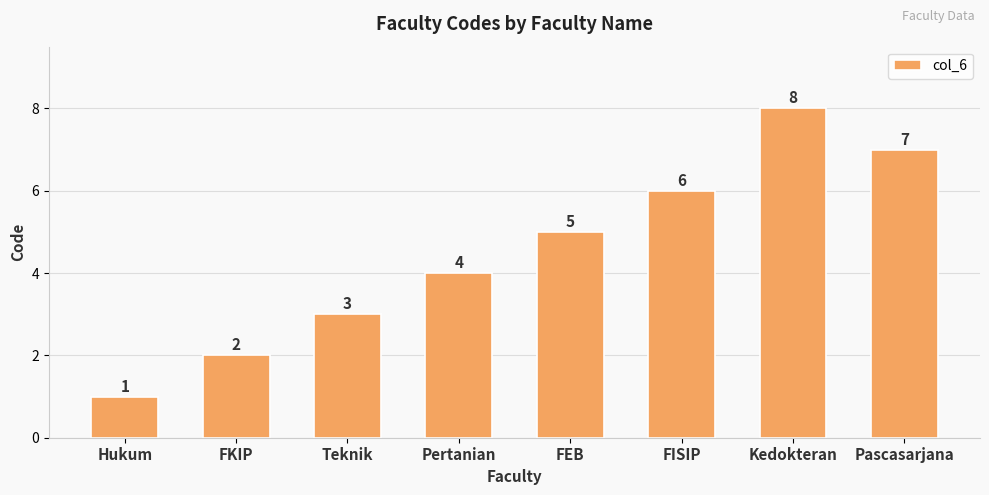

The value at Pertanian is 5. True or false?

False